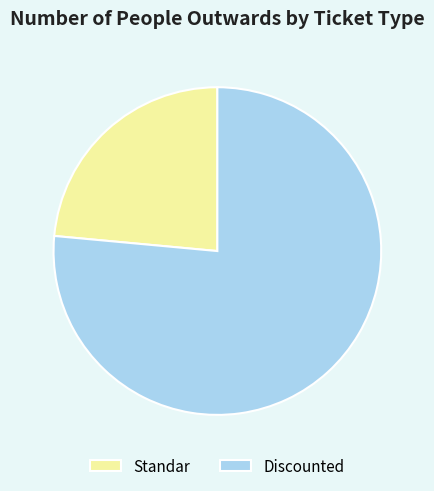

Rank the categories by value from highest to lowest.

Discounted, Standar